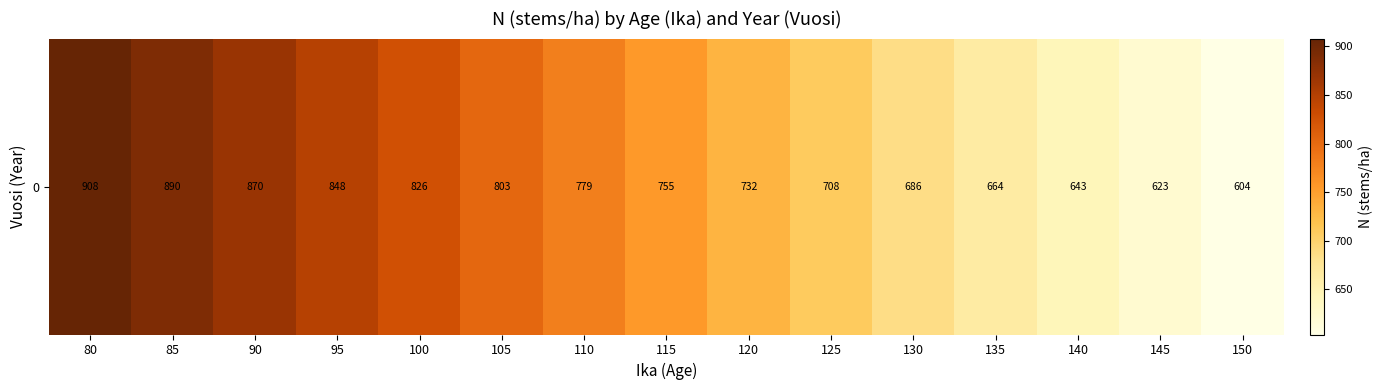

How many data points are less than 755?

7